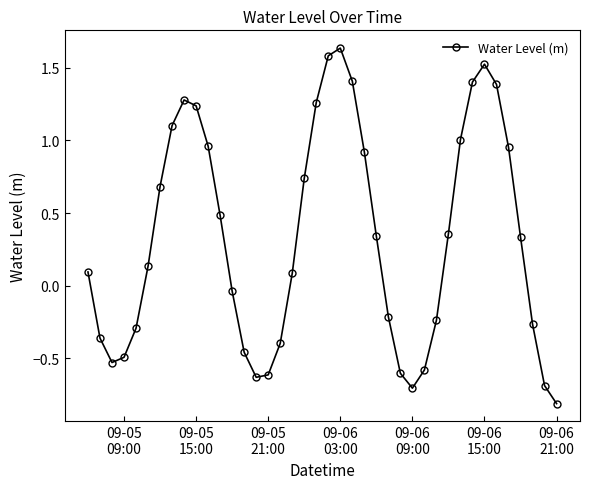

True or false: there are more than 0 points higher than both neighbors.

True